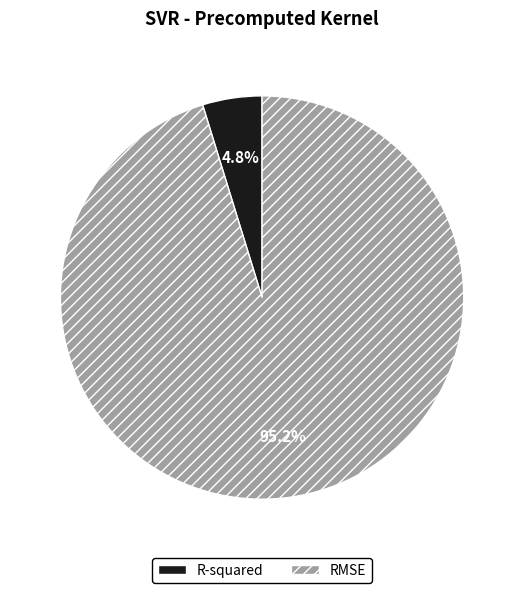

Between R-squared and RMSE, which is larger?

RMSE